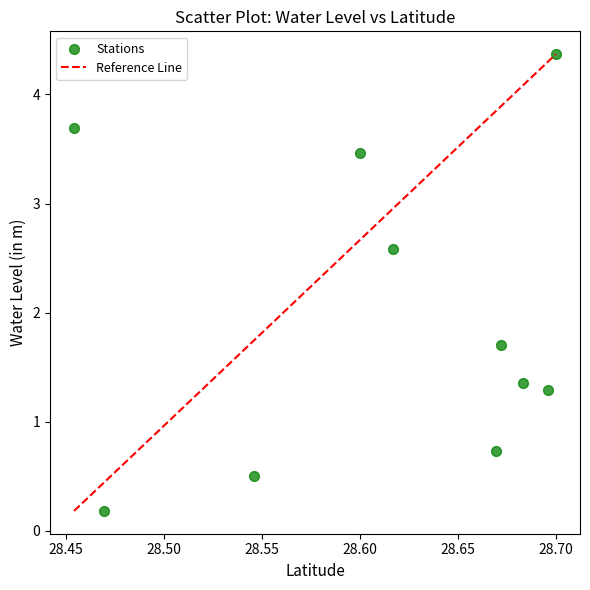

What Y value in the scatter plot is closest to 2?

1.7